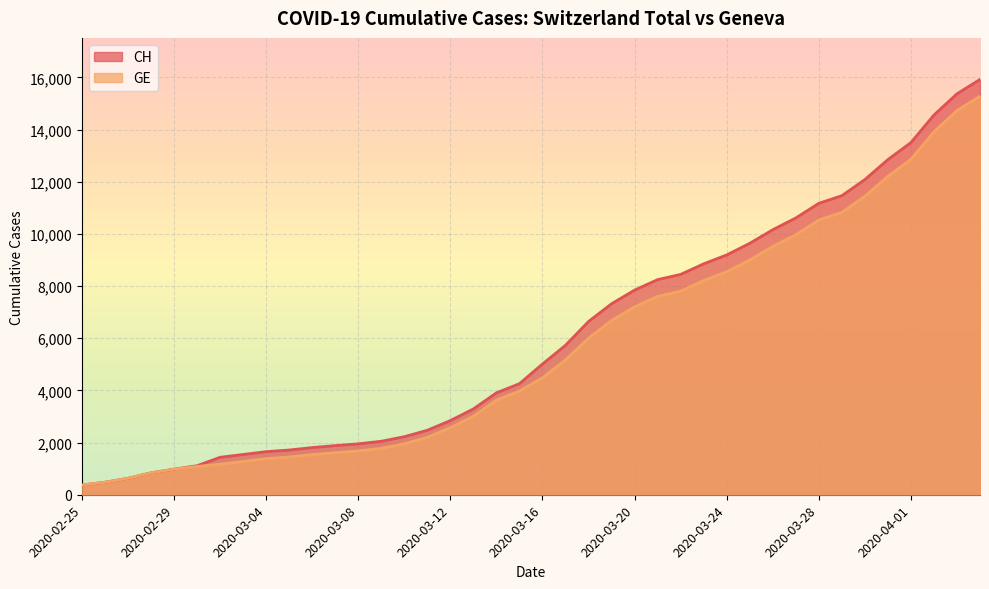

The value of CH at 2020-03-19 is 13033. True or false?

False